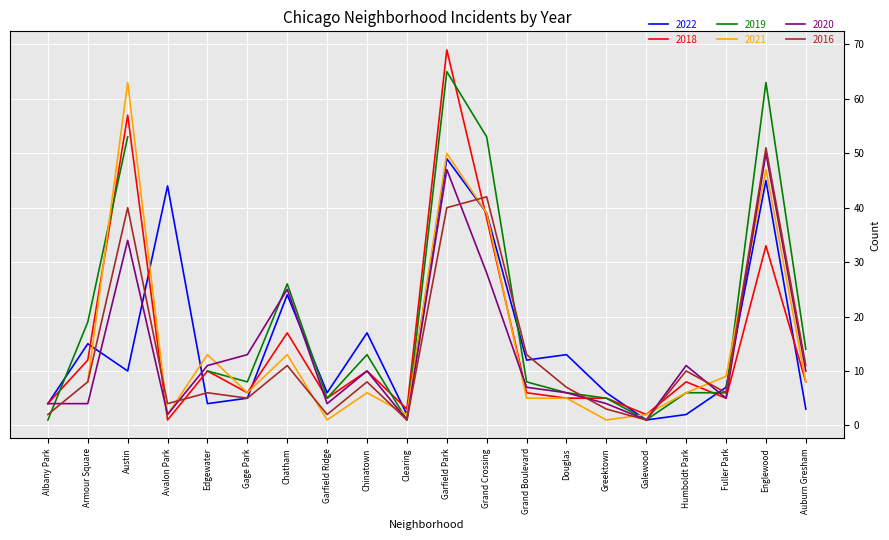

Where does the 2016 series first go above 8?

Austin